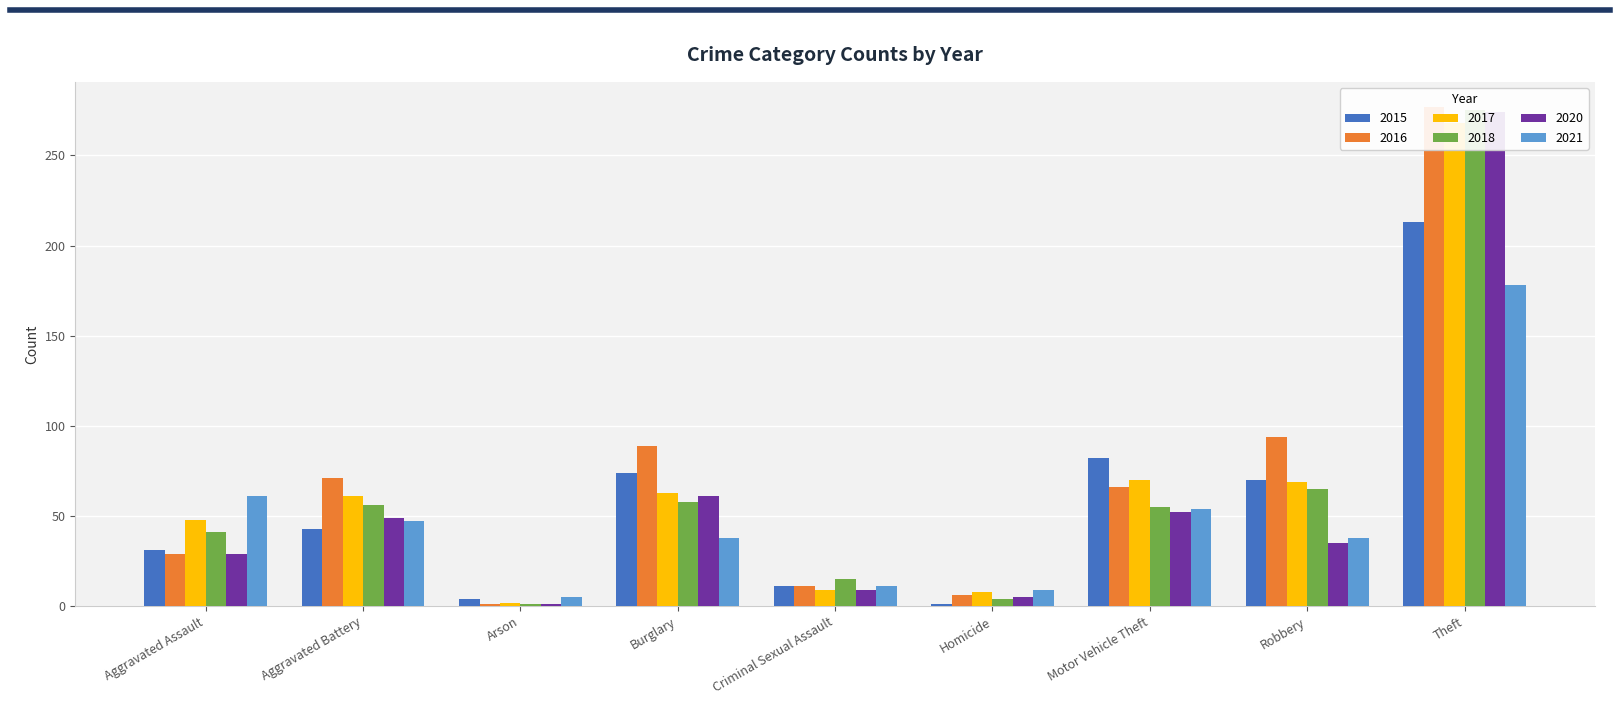

Reading left to right, transcribe all the data shown in this chart.

2015: Aggravated Assault=31	Aggravated Battery=43	Arson=4	Burglary=74	Criminal Sexual Assault=11	Homicide=1	Motor Vehicle Theft=82	Robbery=70	Theft=213
2016: Aggravated Assault=29	Aggravated Battery=71	Arson=1	Burglary=89	Criminal Sexual Assault=11	Homicide=6	Motor Vehicle Theft=66	Robbery=94	Theft=277
2017: Aggravated Assault=48	Aggravated Battery=61	Arson=2	Burglary=63	Criminal Sexual Assault=9	Homicide=8	Motor Vehicle Theft=70	Robbery=69	Theft=268
2018: Aggravated Assault=41	Aggravated Battery=56	Arson=1	Burglary=58	Criminal Sexual Assault=15	Homicide=4	Motor Vehicle Theft=55	Robbery=65	Theft=275
2020: Aggravated Assault=29	Aggravated Battery=49	Arson=1	Burglary=61	Criminal Sexual Assault=9	Homicide=5	Motor Vehicle Theft=52	Robbery=35	Theft=274
2021: Aggravated Assault=61	Aggravated Battery=47	Arson=5	Burglary=38	Criminal Sexual Assault=11	Homicide=9	Motor Vehicle Theft=54	Robbery=38	Theft=178